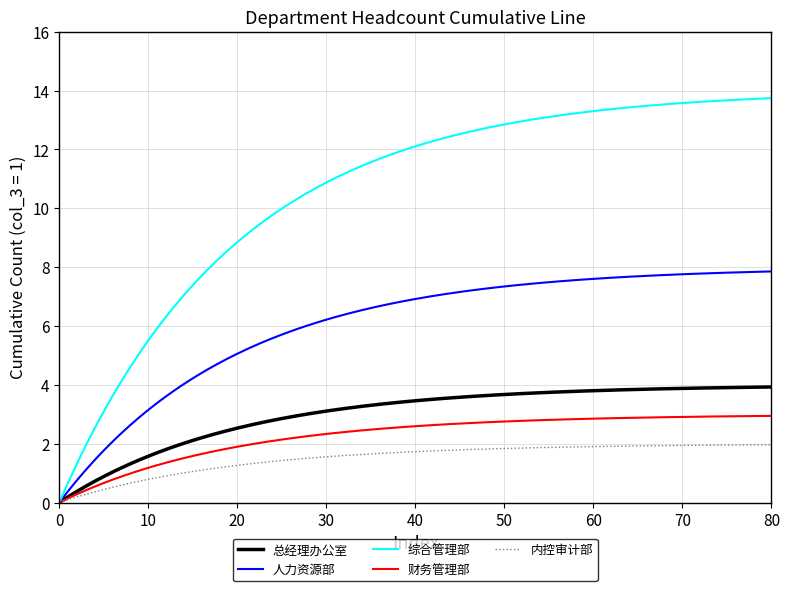

Rank the series by their maximum value, from highest to lowest.

综合管理部, 人力资源部, 总经理办公室, 财务管理部, 内控审计部